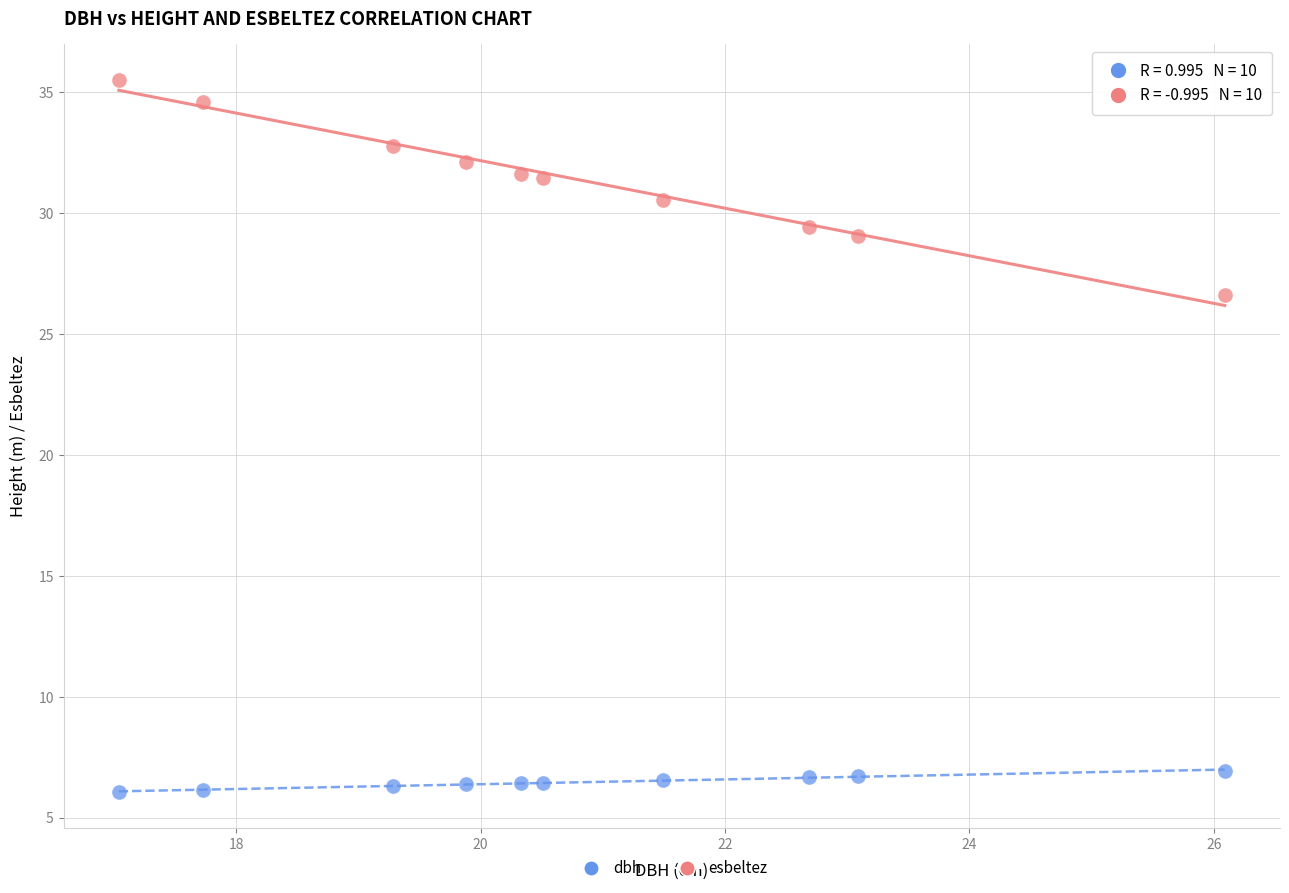

Which series contains the lowest Y value?

dbh